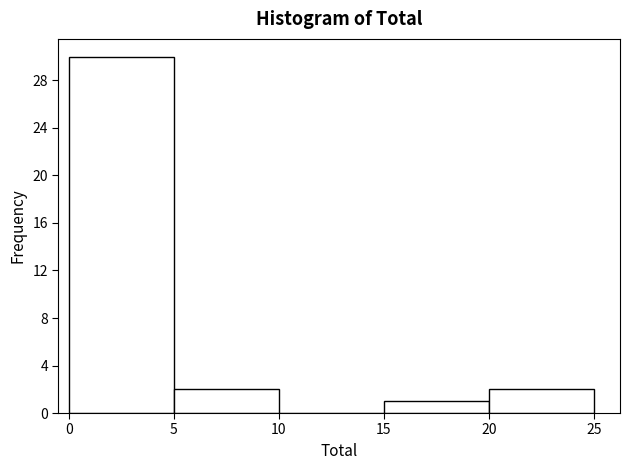

Reading left to right, list every bar in this chart as the range it spans on the x-axis followed by its height. The values are not printed on the chart, so give them approximately, as read against the axis.

0 to 5: 30
5 to 10: 2
10 to 15: 0
15 to 20: 1
20 to 25: 2